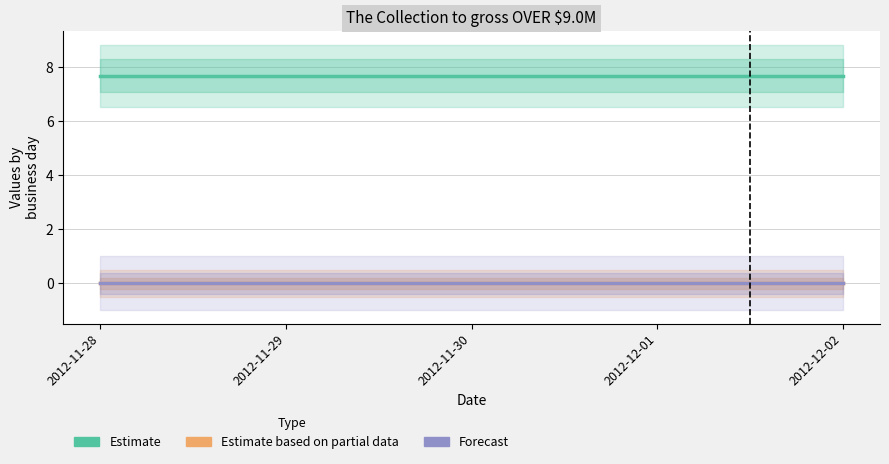

True or false: Forecast and Estimate cross at least once.

False